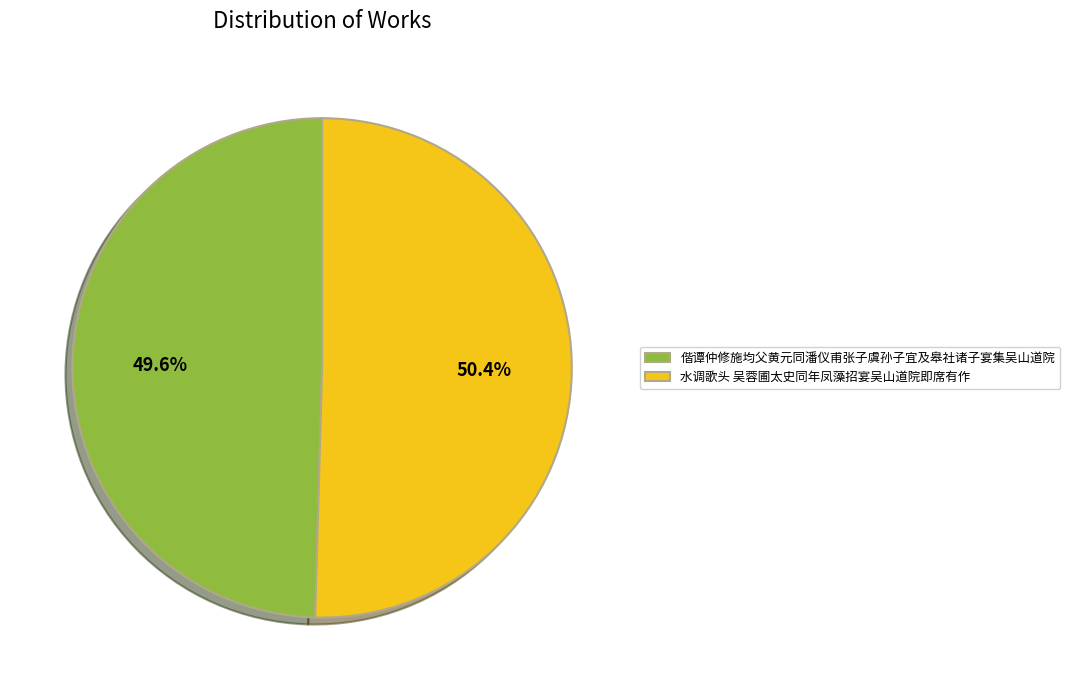

Between 偕谭仲修施均父黄元同潘仪甫张子虞孙子宜及皋社诸子宴集吴山道院 and 水调歌头 吴蓉圃太史同年凤藻招宴吴山道院即席有作, which is larger?

水调歌头 吴蓉圃太史同年凤藻招宴吴山道院即席有作